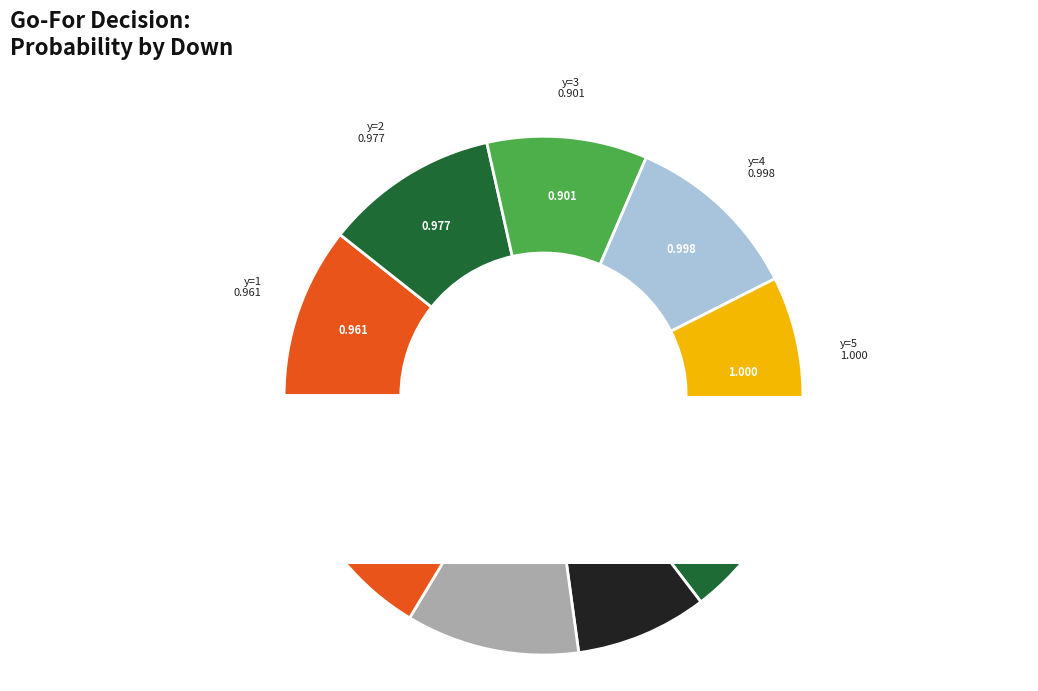

To the nearest percent, what percentage of the pie is y=8?

11%